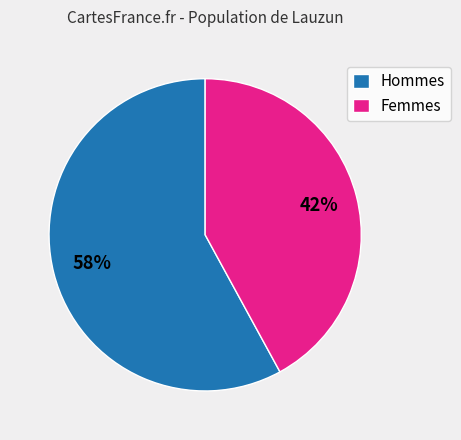

What is the smallest slice in the pie chart?

Femmes